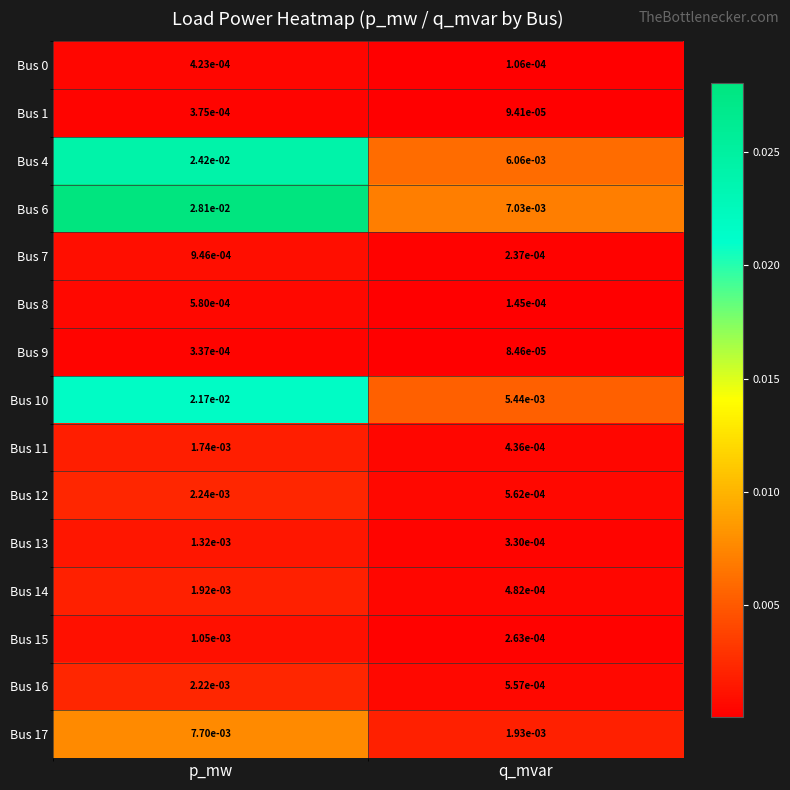

At which category is the sum across all series the highest?

p_mw